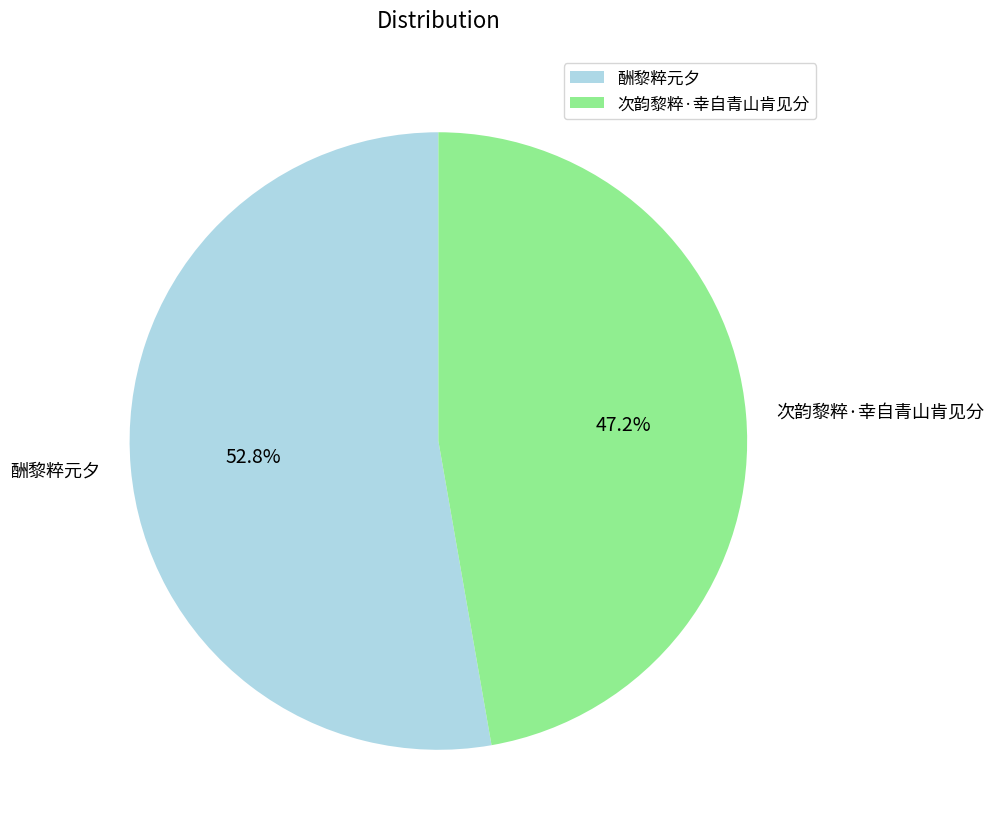

Which has a higher value, 次韵黎粹·幸自青山肯见分 or 酬黎粹元夕?

酬黎粹元夕